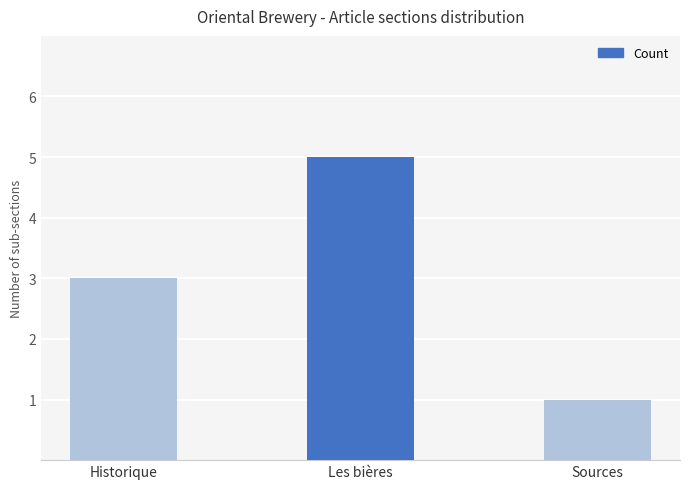

What is the approximate value at Les bières?

5